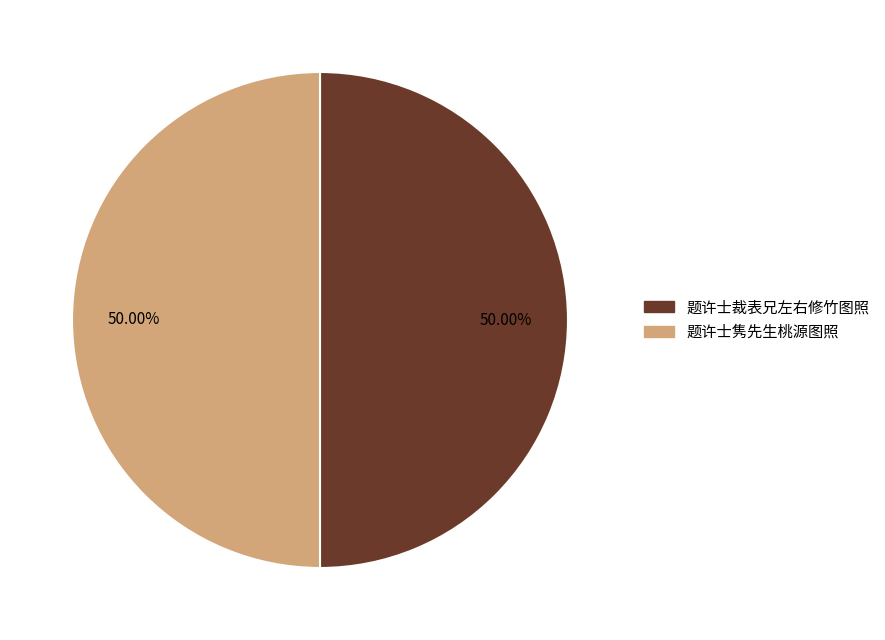

Approximately how many times larger is the value at 题许士裁表兄左右修竹图照 compared to 题许士隽先生桃源图照?

1.0